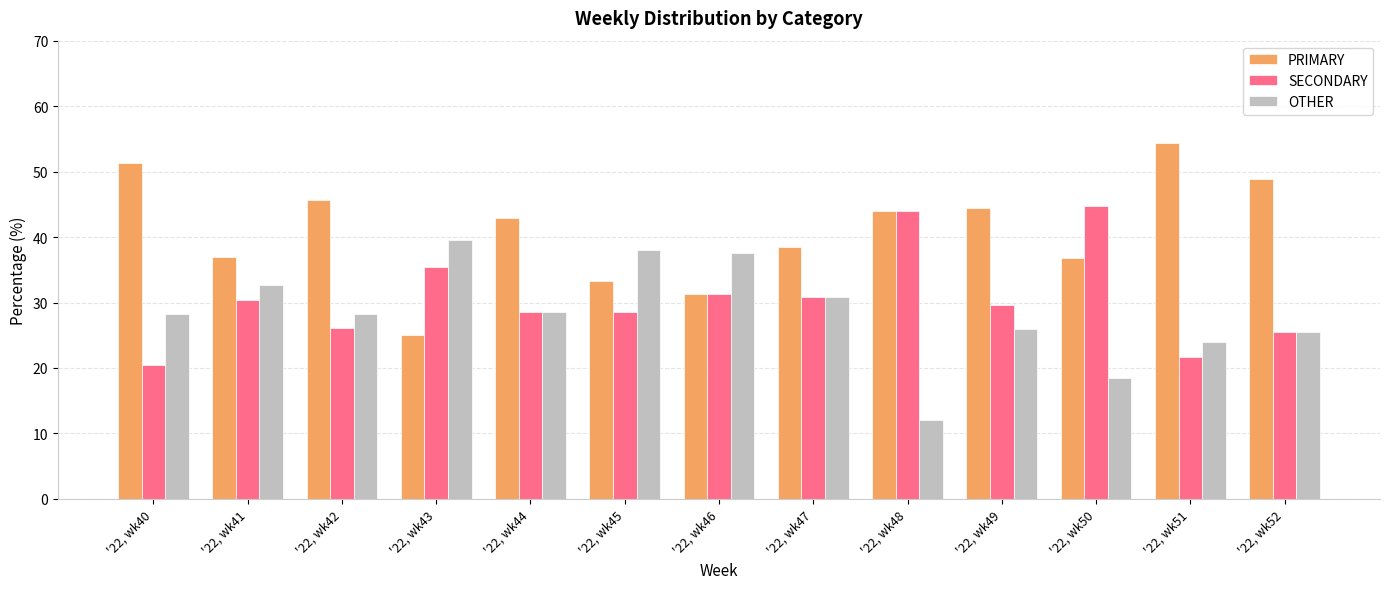

Which series has the largest total across all categories?

PRIMARY